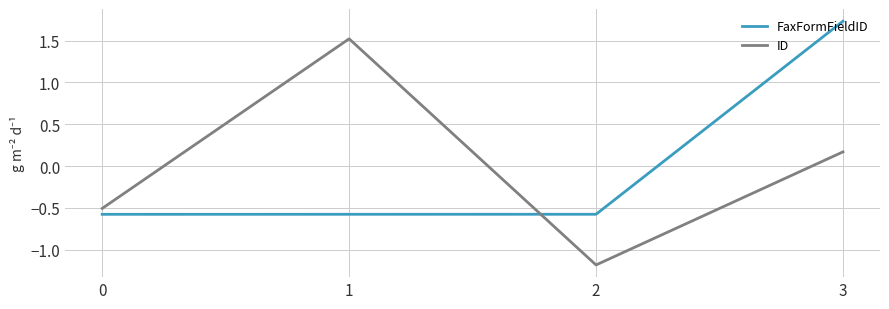

Where is the first local maximum for ID?

1